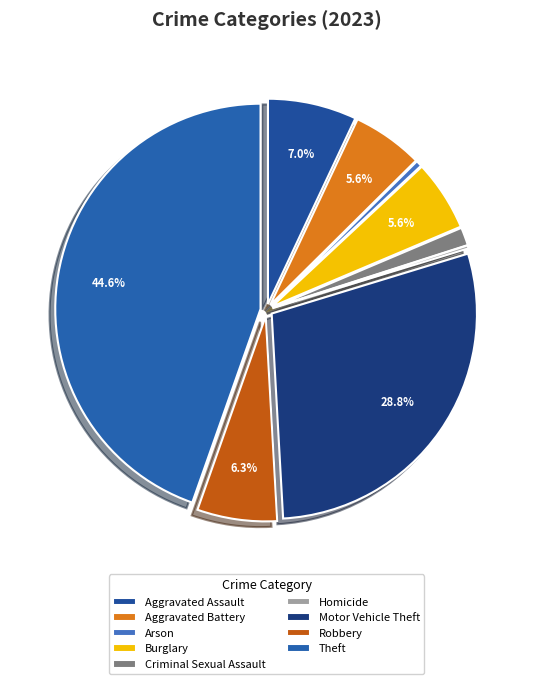

How many segments does this pie chart have?

9